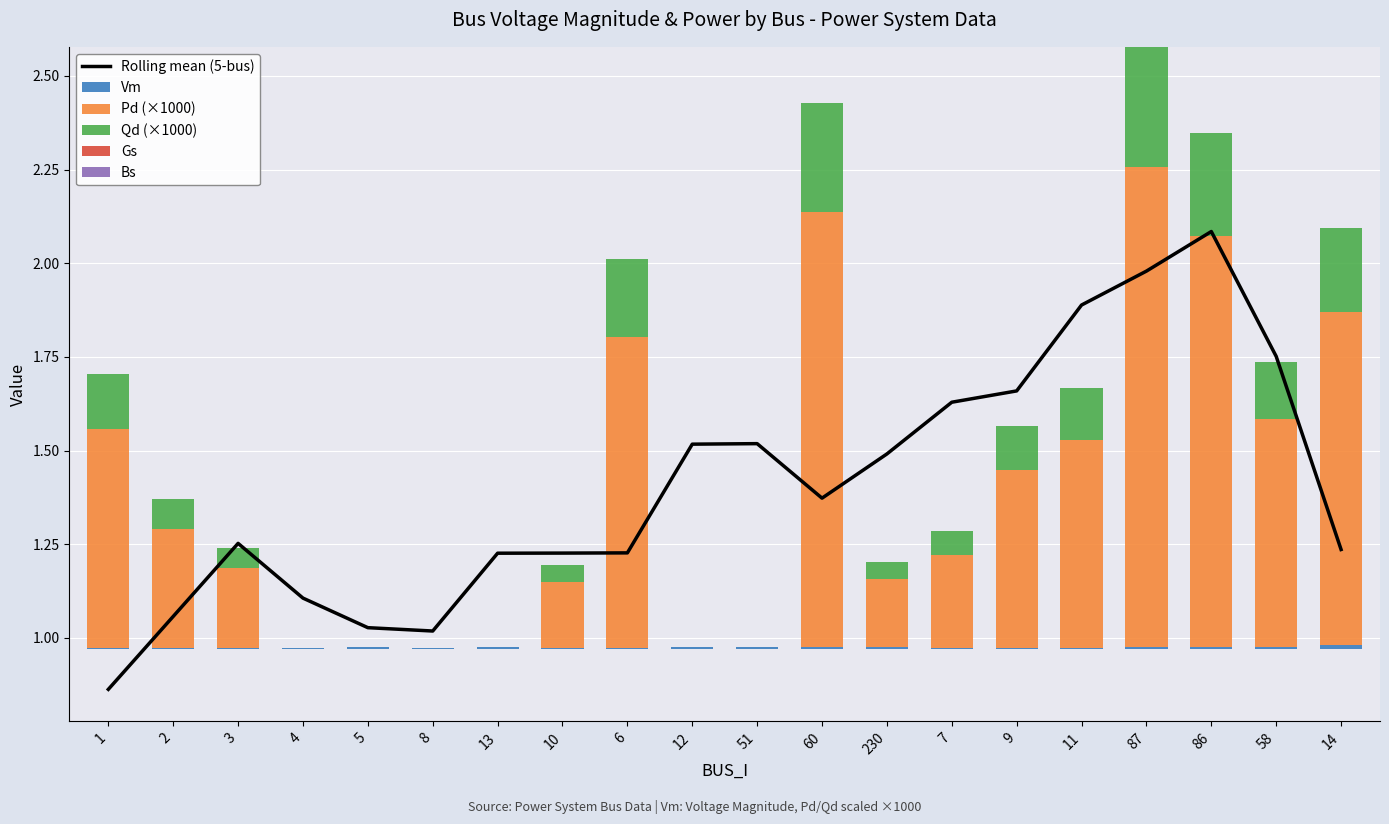

What are all the series names shown in the legend?

Rolling mean (5-bus), Vm, Pd (×1000), Qd (×1000), Gs, Bs